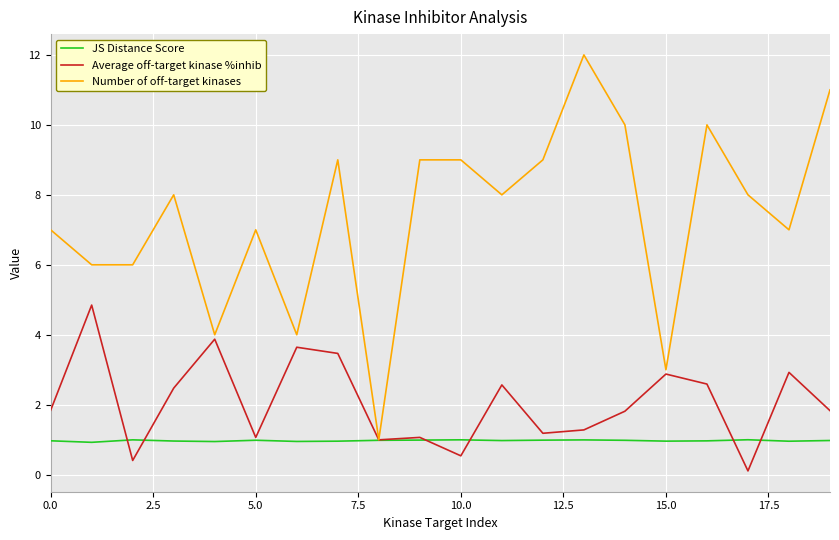

Rank the series by their maximum value, from lowest to highest.

JS Distance Score, Average off-target kinase %inhib, Number of off-target kinases